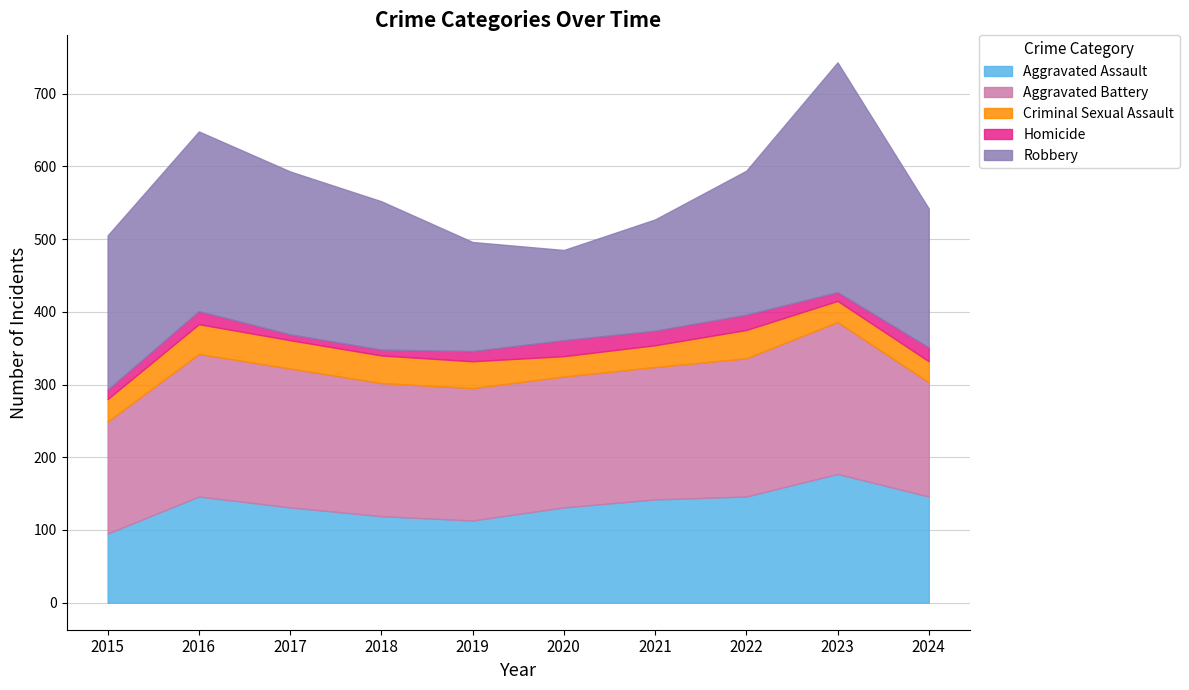

Reading right to left, what are all the values shown in this chart?

Aggravated Assault: 2024=146	2023=177	2022=146	2021=142	2020=131	2019=113	2018=119	2017=131	2016=146	2015=95
Aggravated Battery: 2024=157	2023=209	2022=190	2021=182	2020=180	2019=182	2018=183	2017=191	2016=196	2015=154
Criminal Sexual Assault: 2024=29	2023=29	2022=39	2021=30	2020=28	2019=37	2018=38	2017=39	2016=41	2015=31
Homicide: 2024=19	2023=12	2022=21	2021=20	2020=22	2019=14	2018=8	2017=8	2016=18	2015=13
Robbery: 2024=191	2023=316	2022=198	2021=153	2020=124	2019=150	2018=204	2017=224	2016=247	2015=212